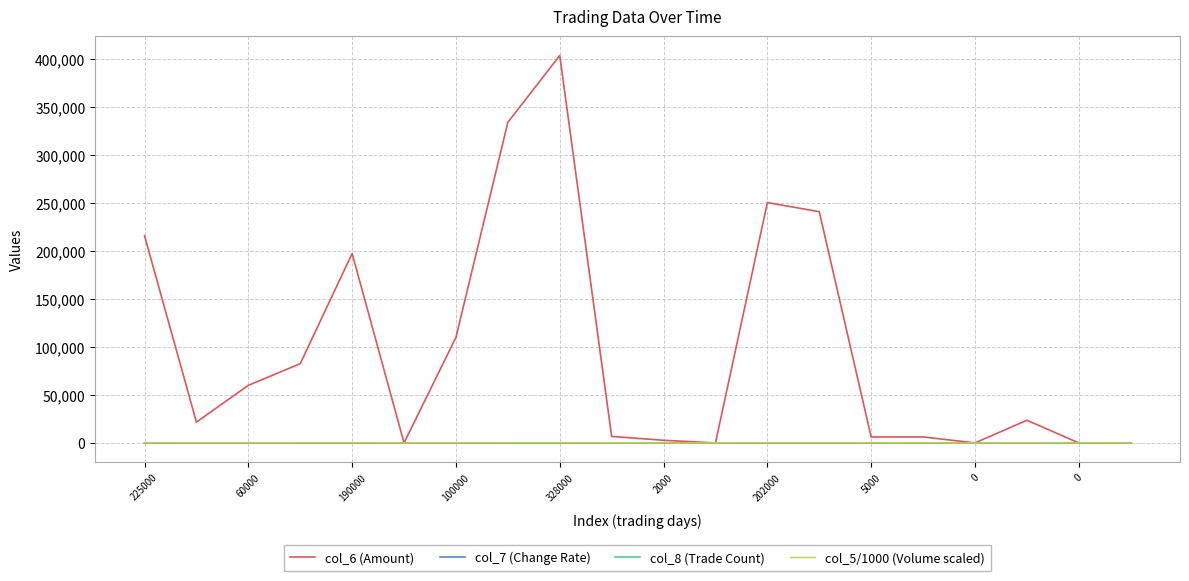

Which series has the largest total across all categories?

col_6 (Amount)